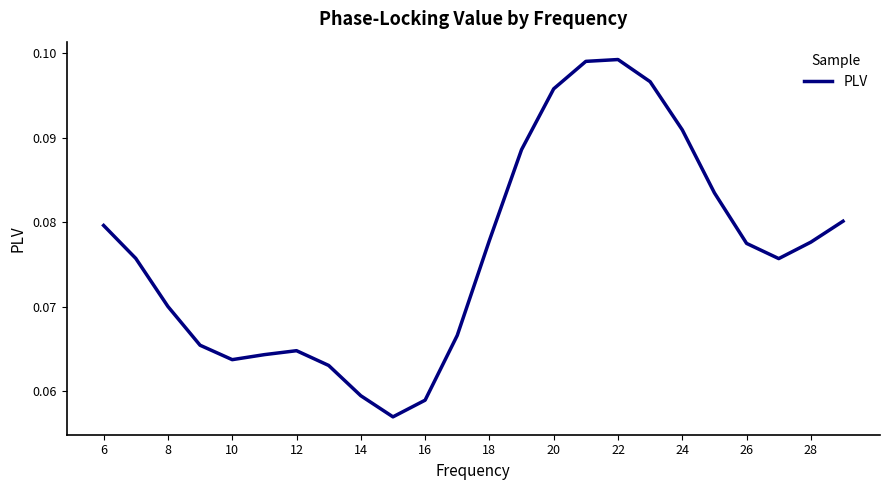

Is this an area chart (filled region under the line)?

No